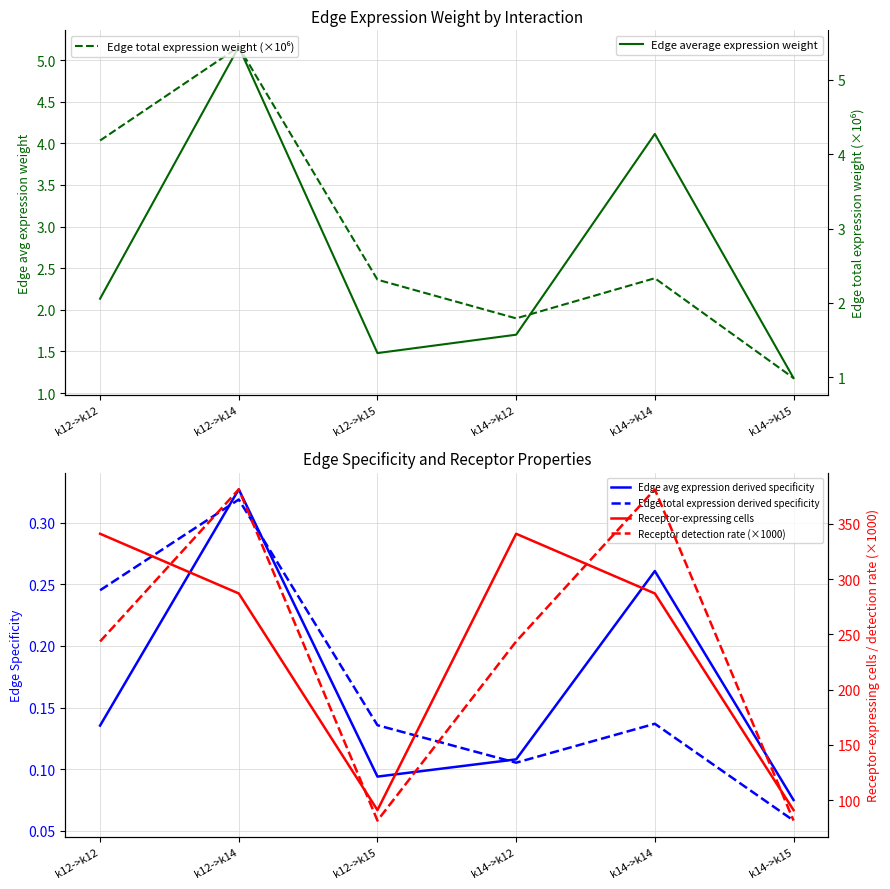

How many lines are shown in the chart?

6